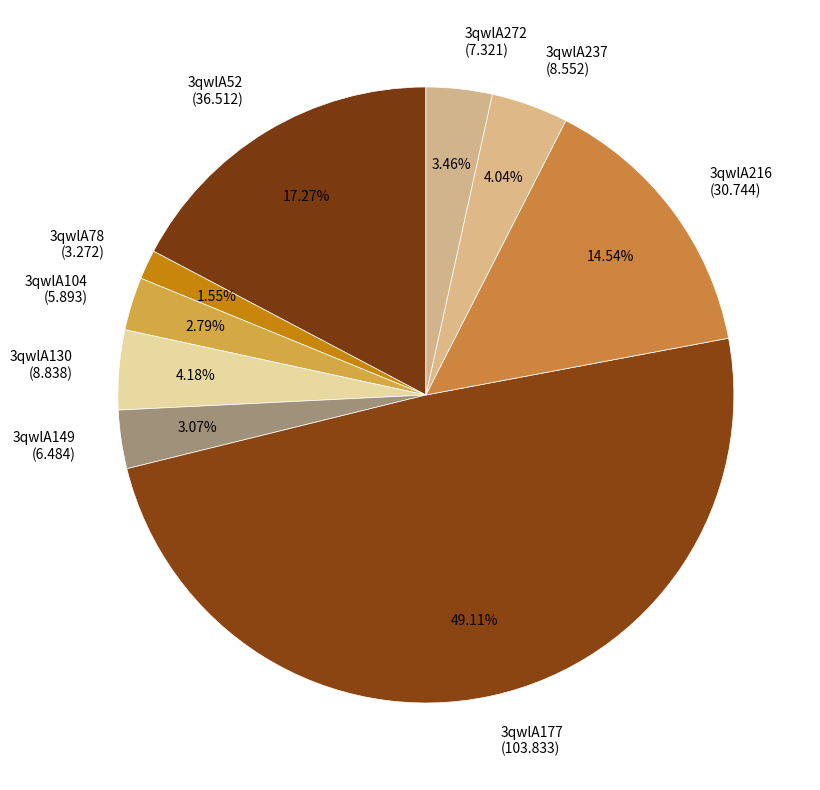

How many slices are in this pie chart?

9